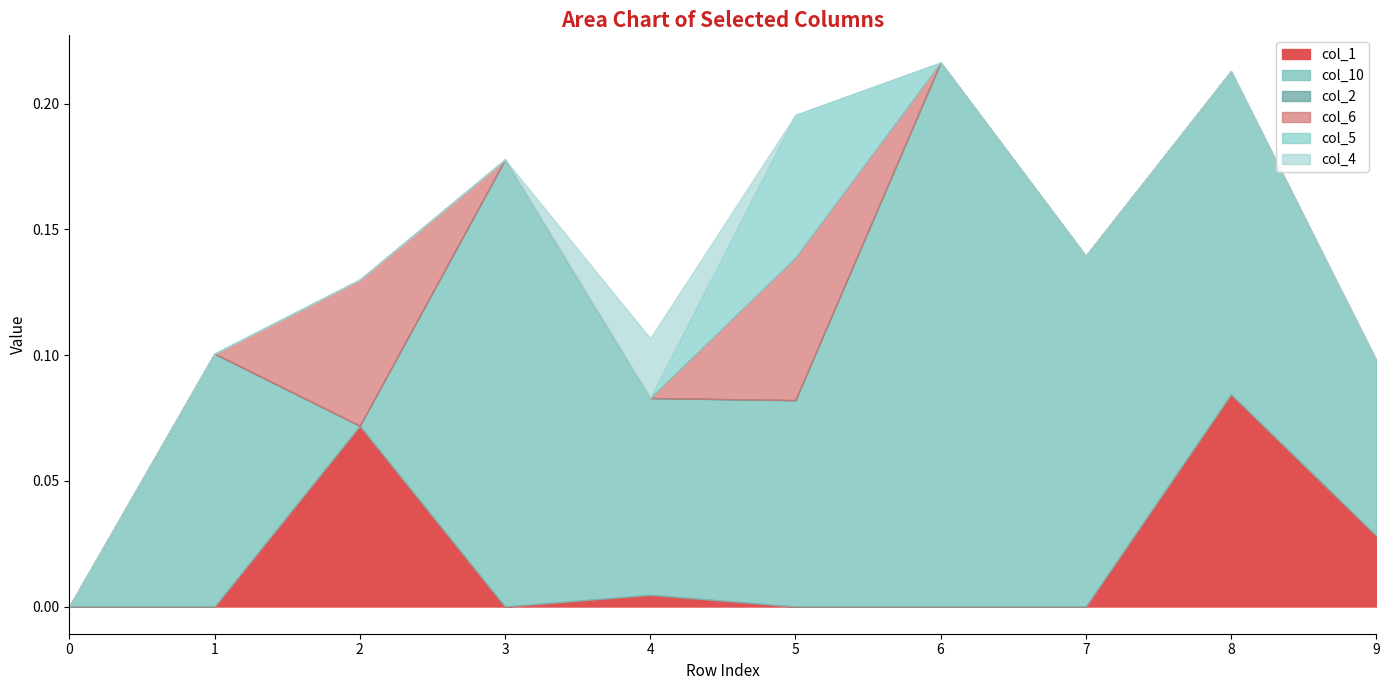

What are all the series names shown in the legend?

col_2, col_6, col_10, col_1, col_5, col_4